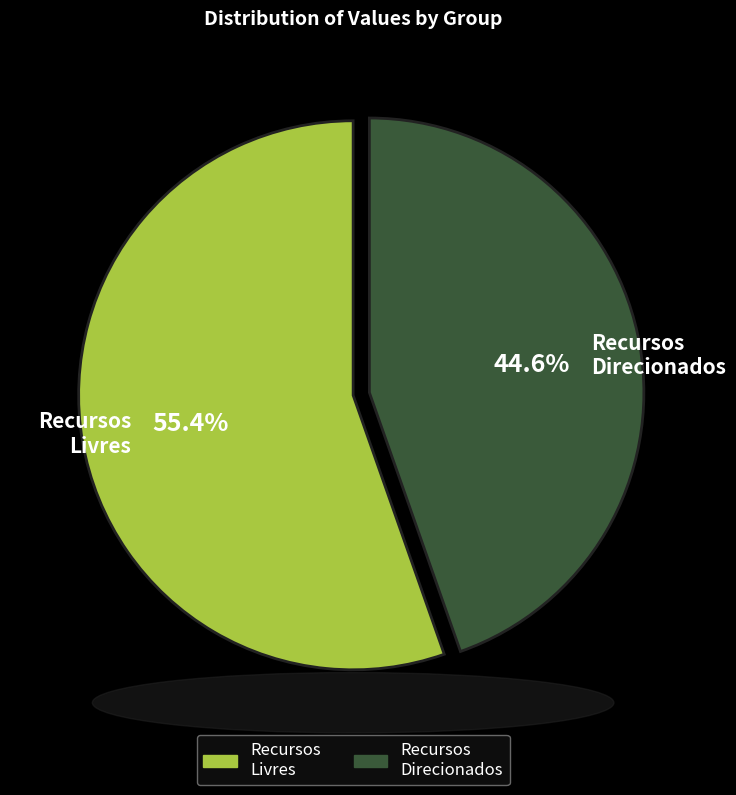

What is the largest slice in the pie chart?

Recursos Livres